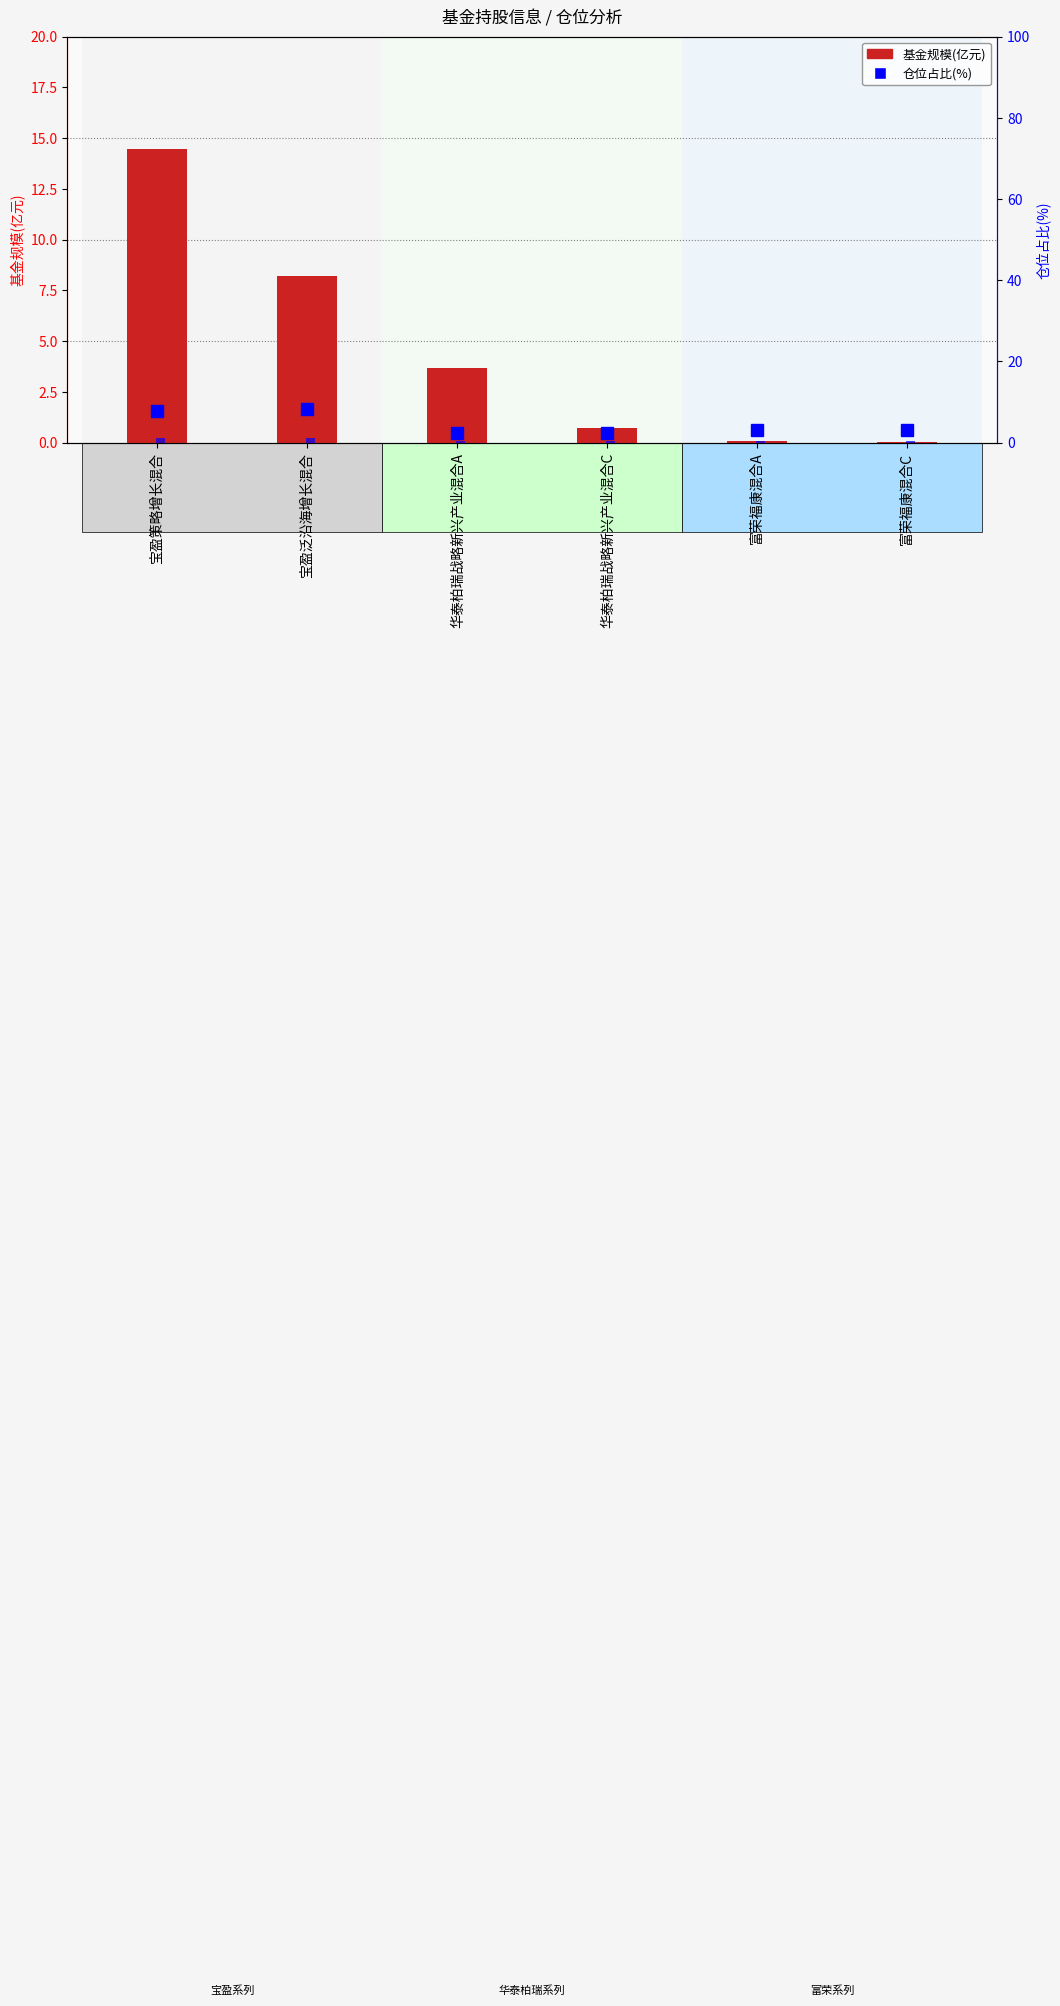

Are the bars grouped side by side (vs. stacked)?

Yes